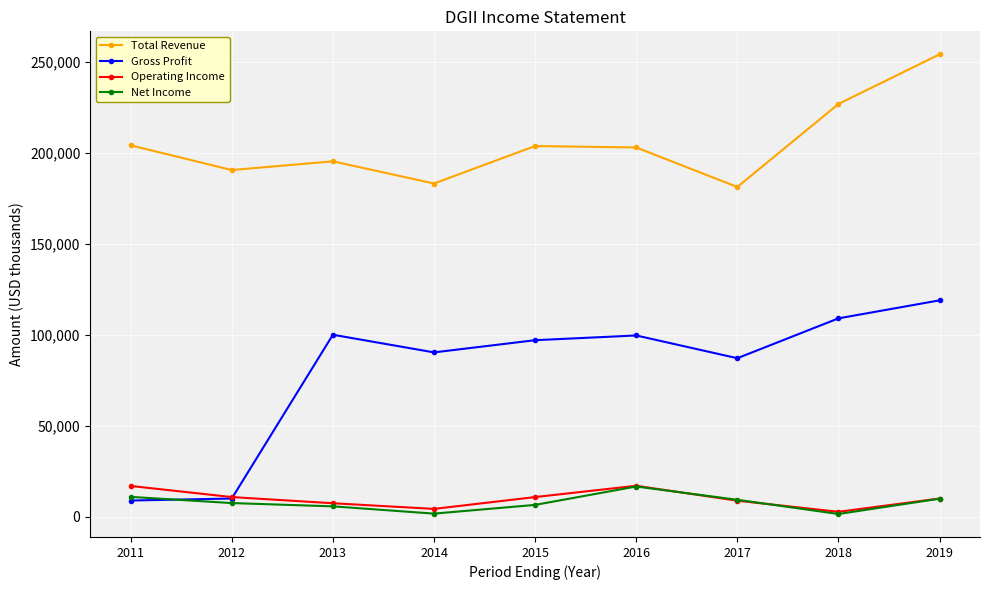

What is the value of the Net Income point at the 2nd from the left?

7600